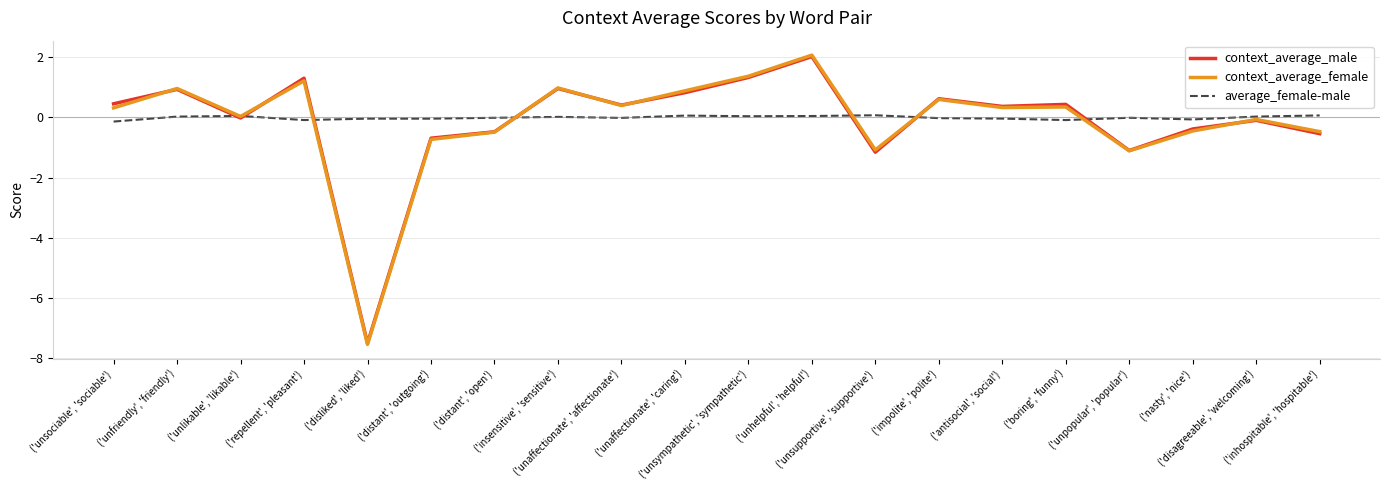

How many distinct data groups are displayed?

3